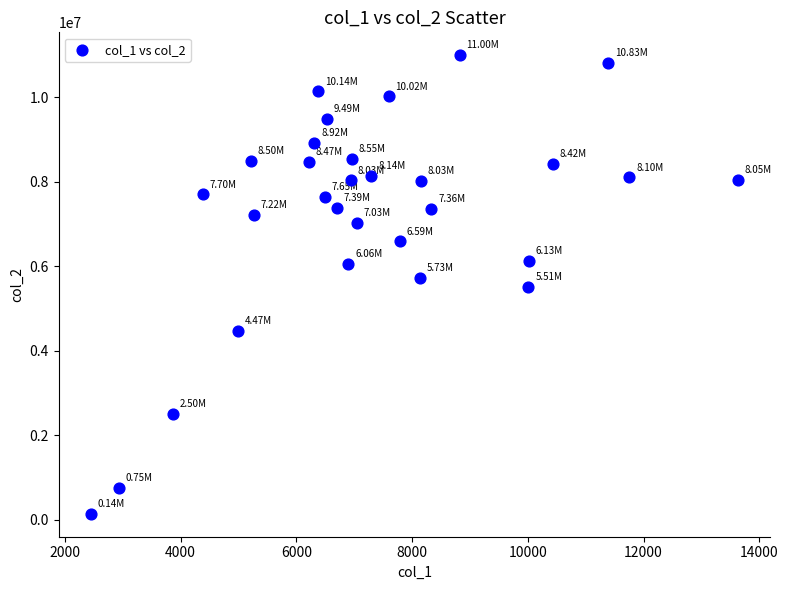

What is the range of X values (max minus min)?

11179